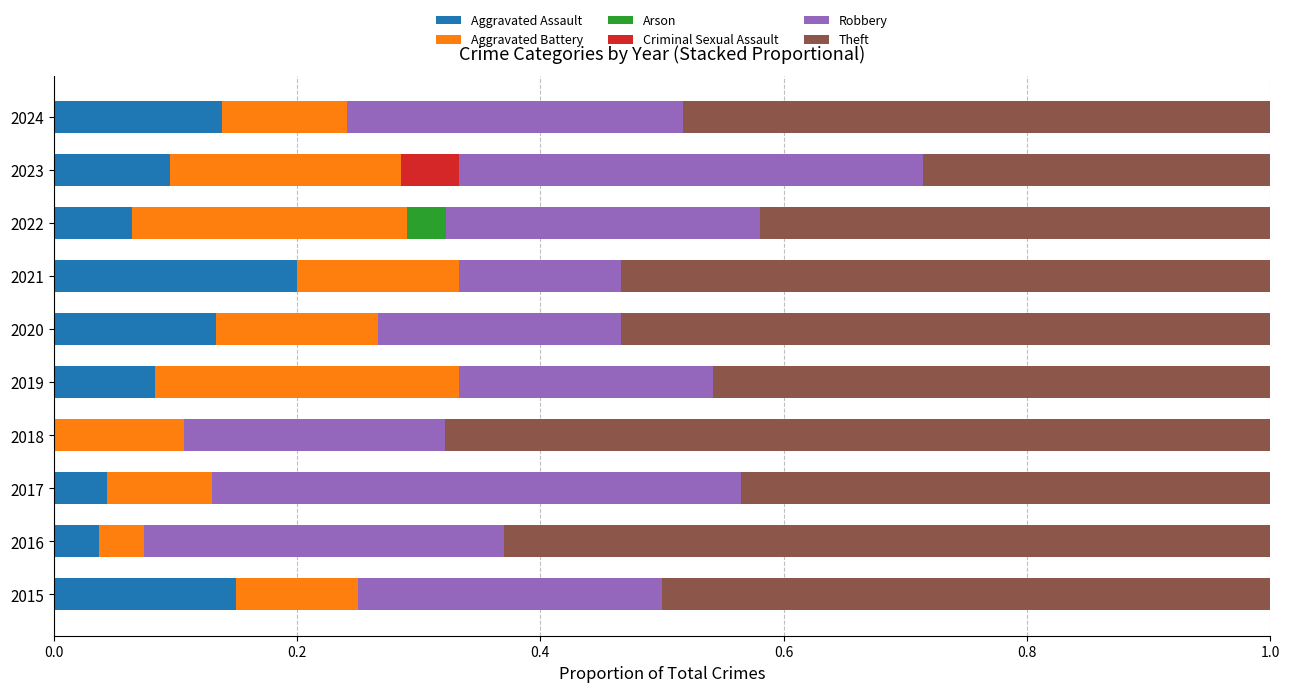

What is the total value across all series at 2023?

1.0